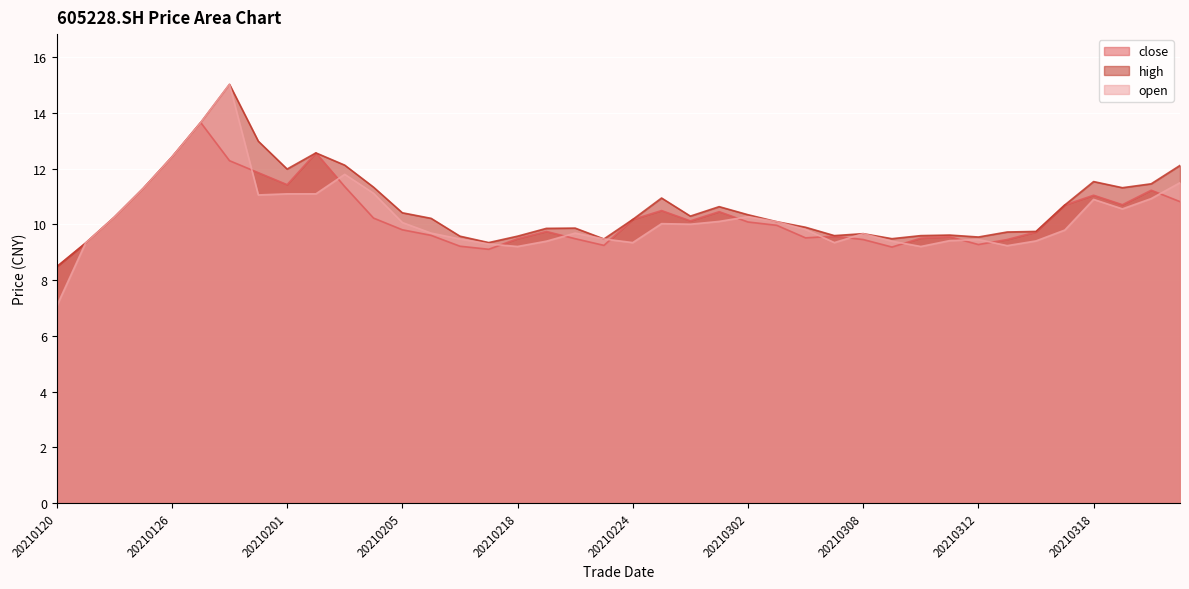

Between 20210203 and 20210312, which series saw the biggest shift?

high